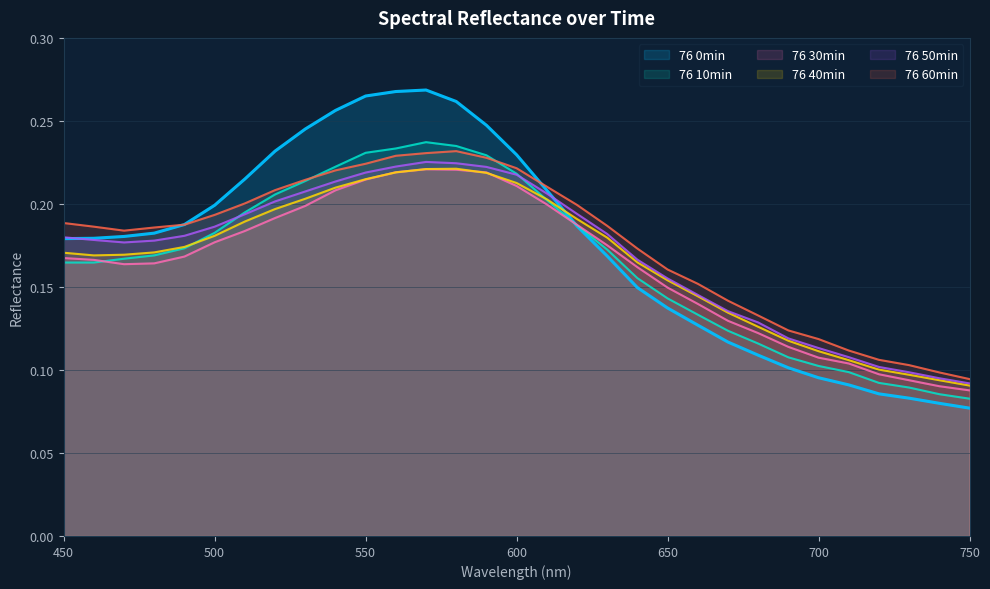

What is the difference between the maximum and second lowest values in the 76 10min series?

0.2